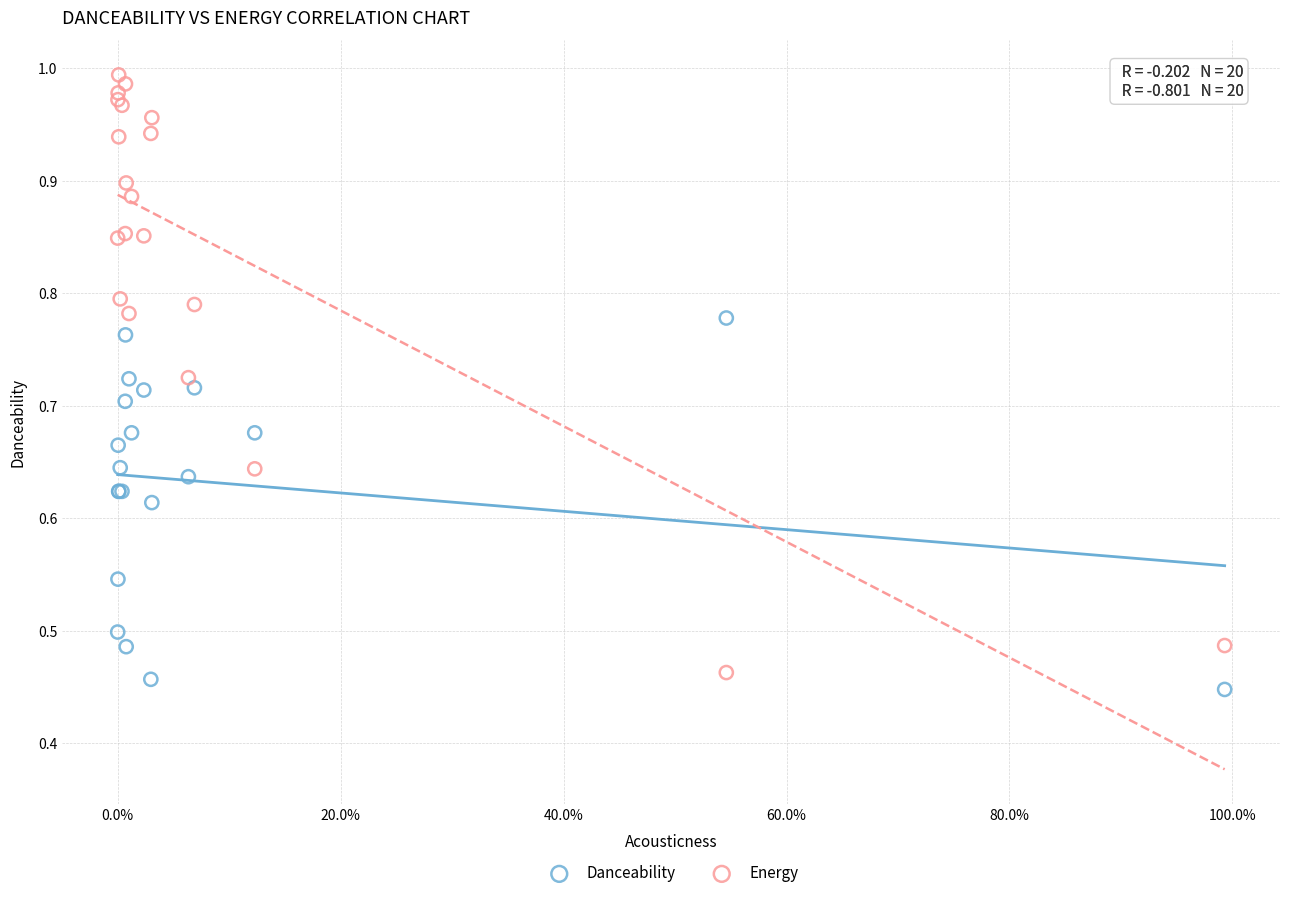

Which series contains the highest Y value?

Energy